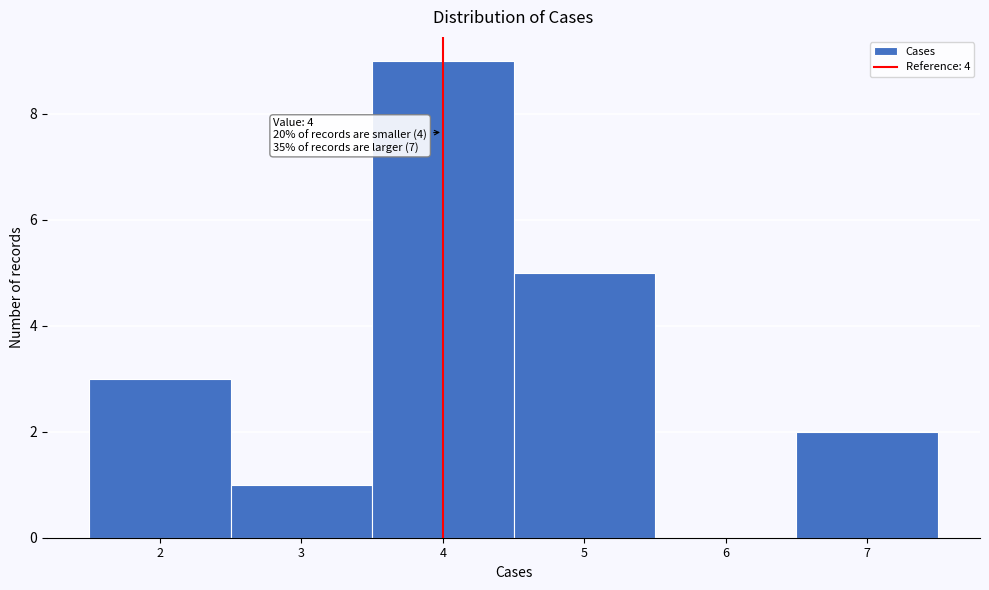

Which range on the x-axis has the tallest bar?

3.5 to 4.5